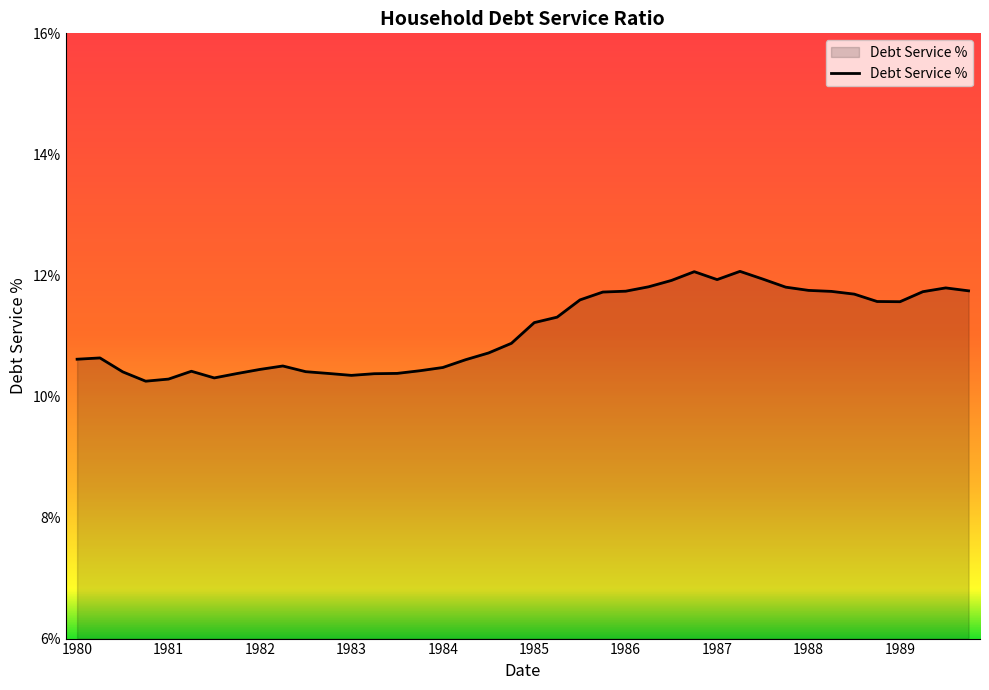

What is the greatest value displayed?

12.1